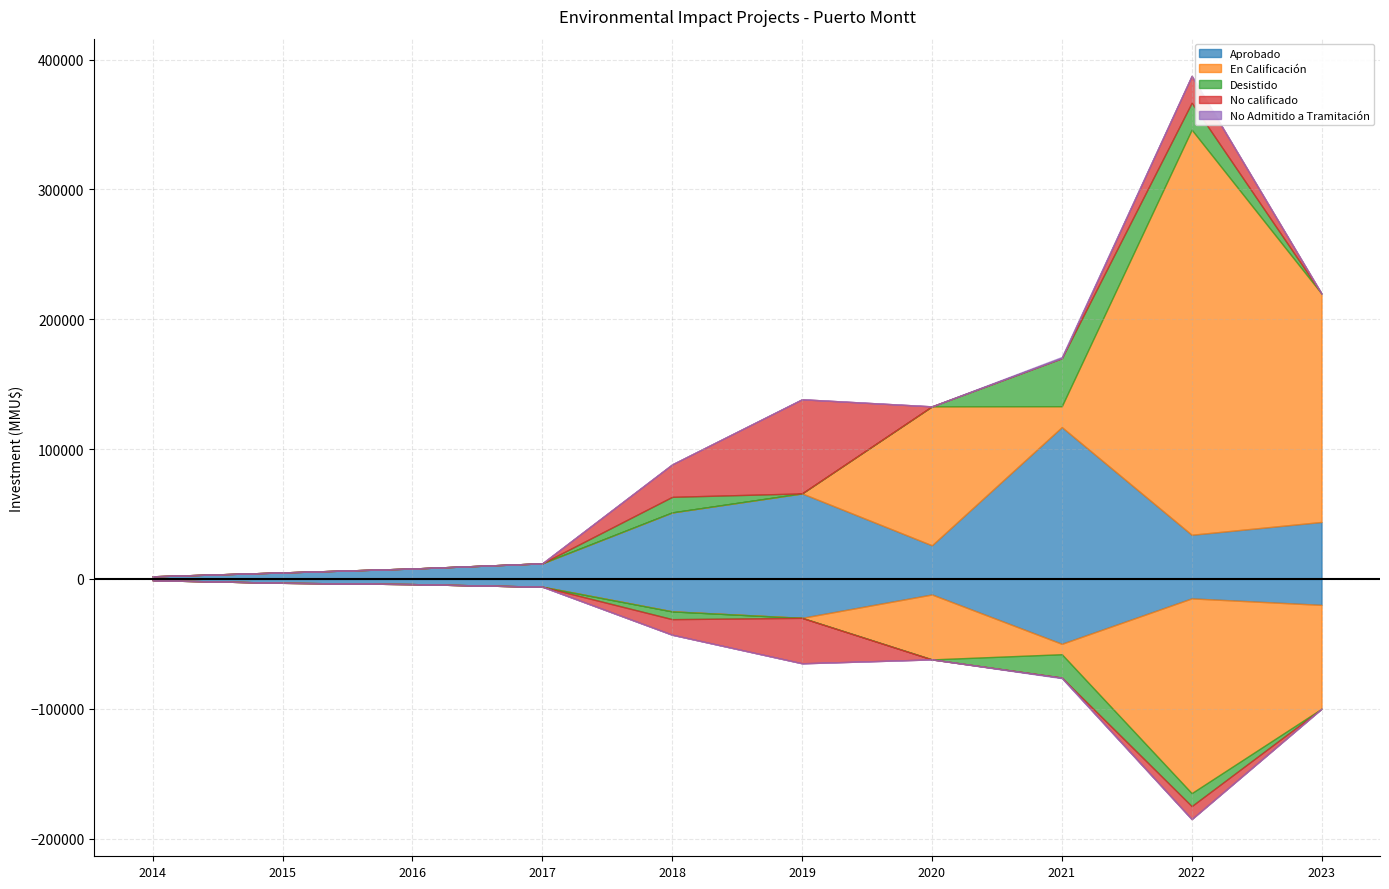

How many lines are shown in the chart?

5